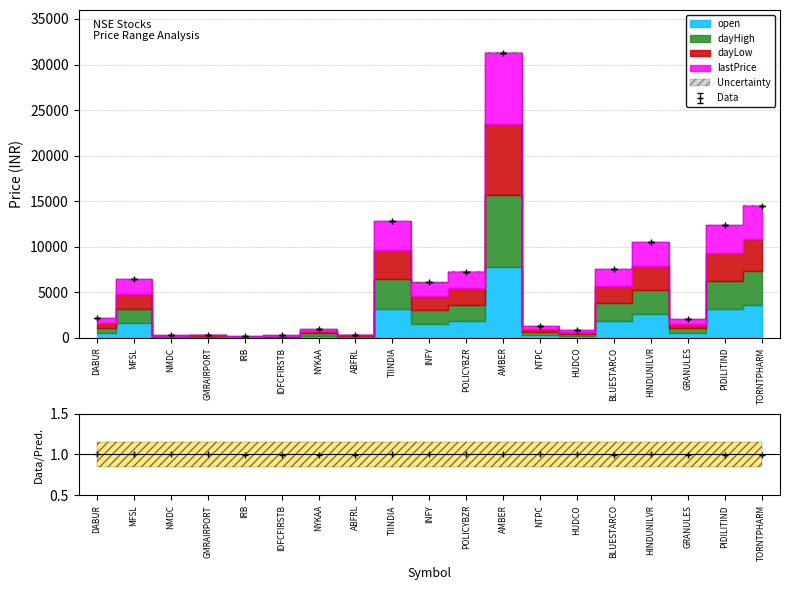

True or false: dayLow and dayHigh intersect in this chart.

False